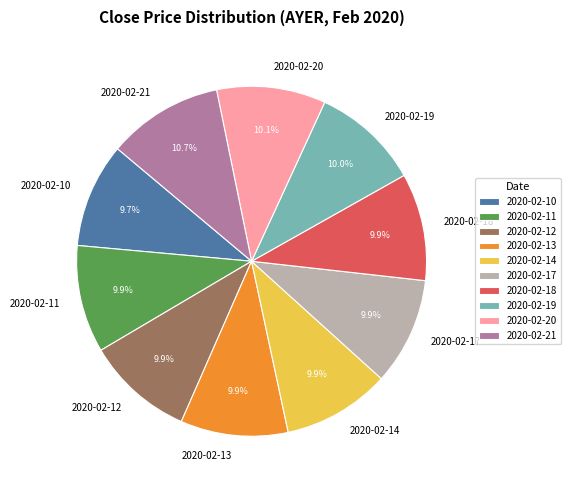

Which category has the biggest portion of the pie?

2020-02-21